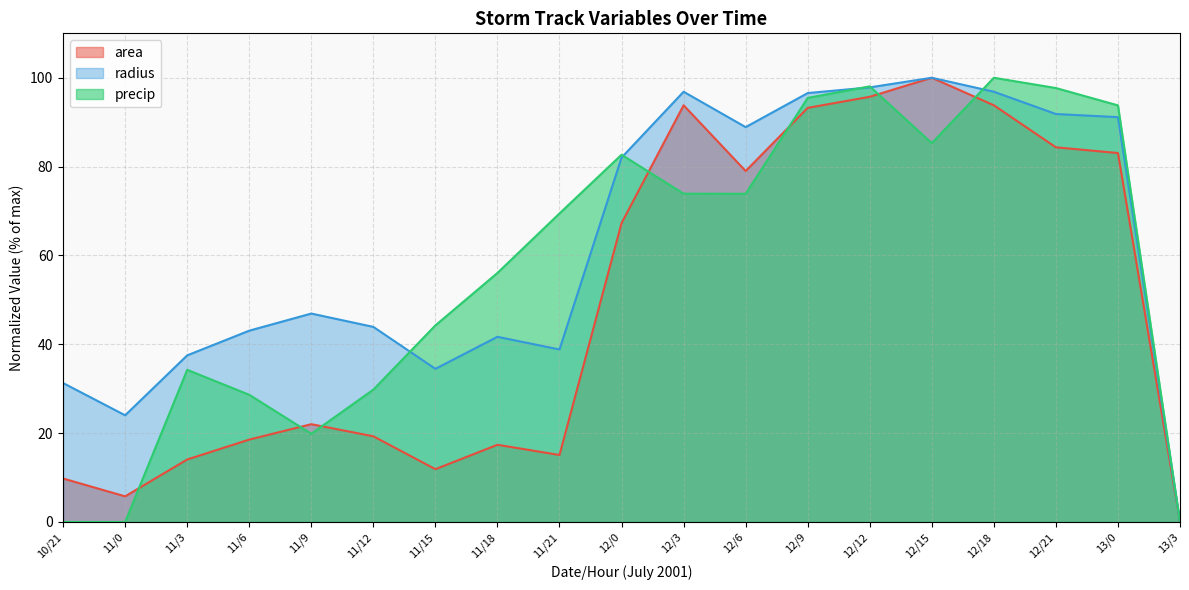

Which category has the highest value in the area series?

12/15